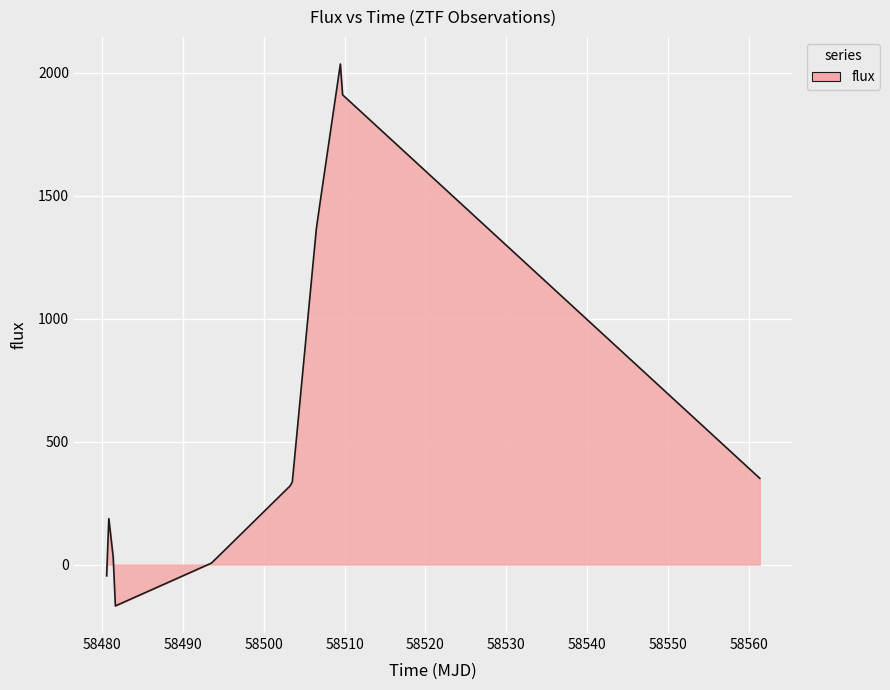

What is the difference between the maximum and second lowest values?

2199.1